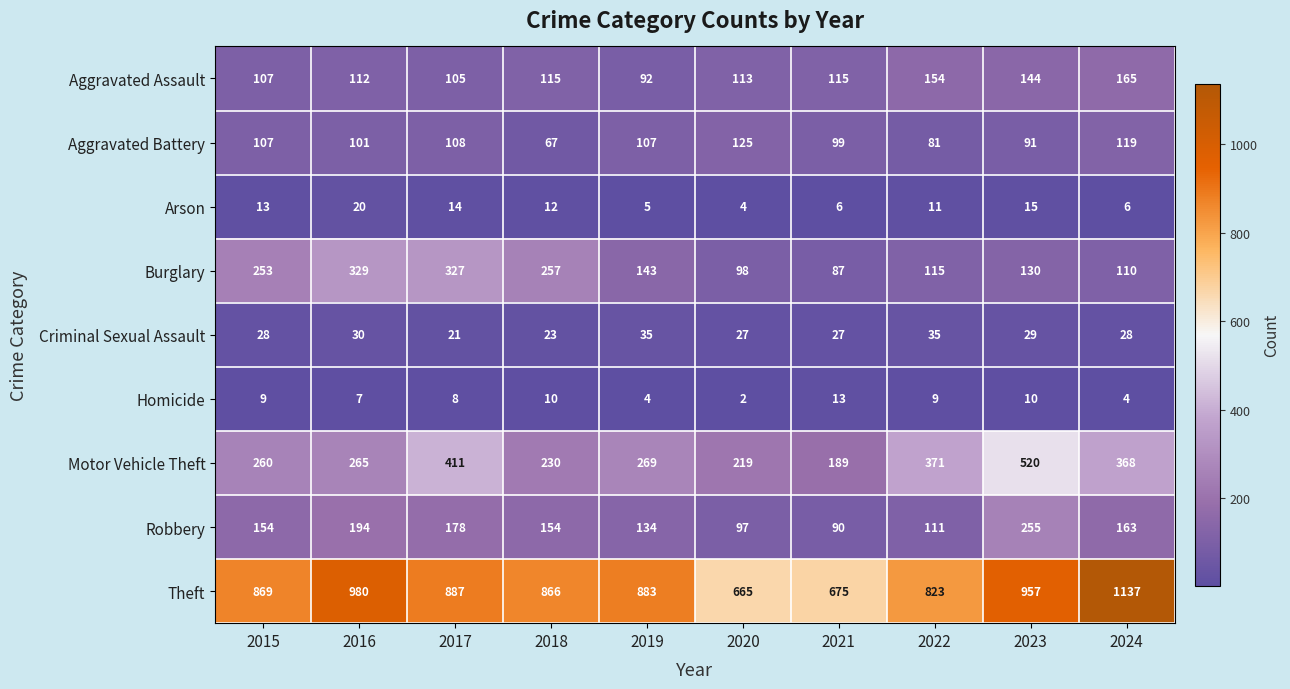

At which category does the chart reach its minimum across all series?

2020